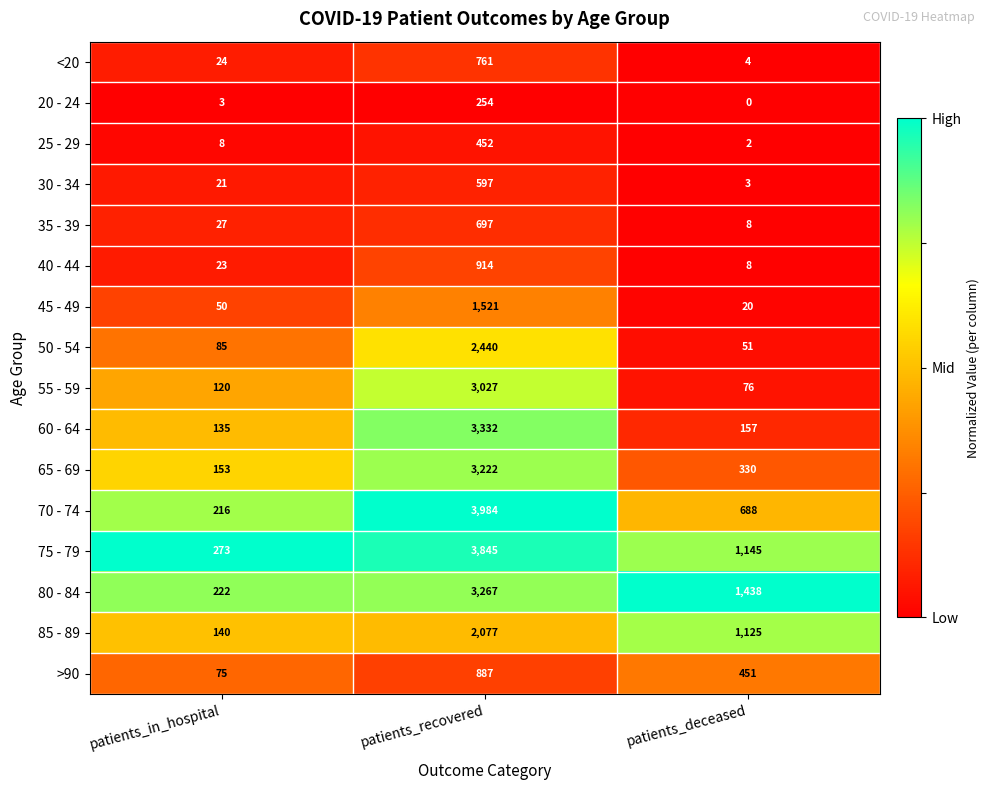

What is the greatest value displayed?

3984